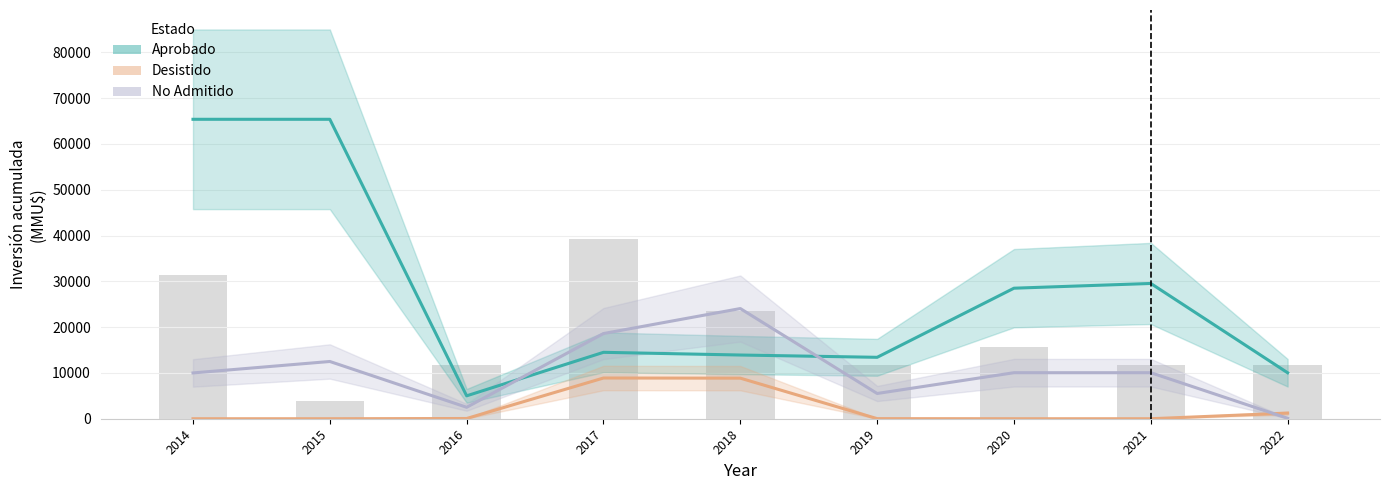

Rank the series by their maximum value, from highest to lowest.

Aprobado, No Admitido, Desistido